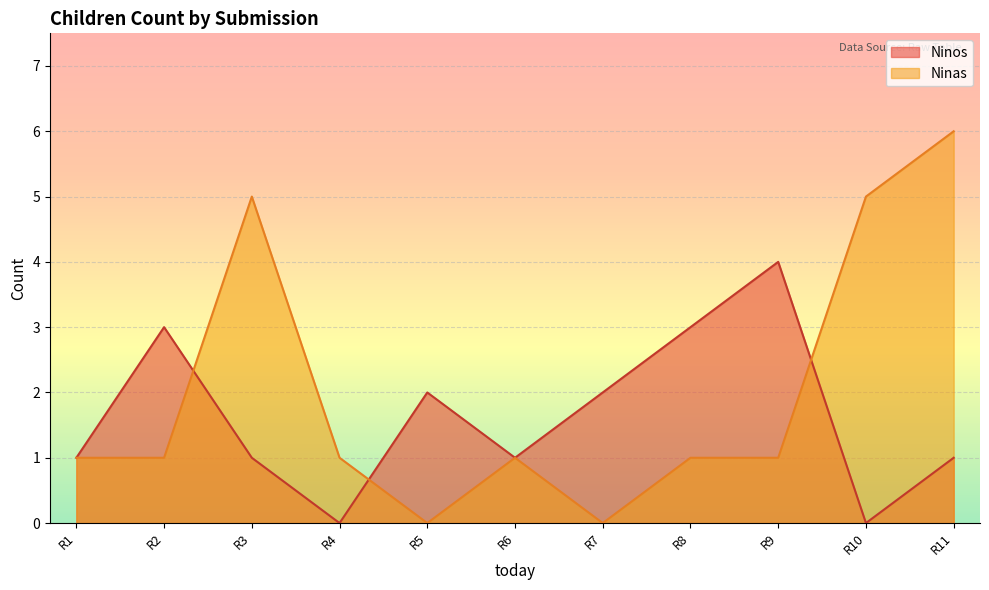

What are all the series names shown in the legend?

Ninos, Ninas